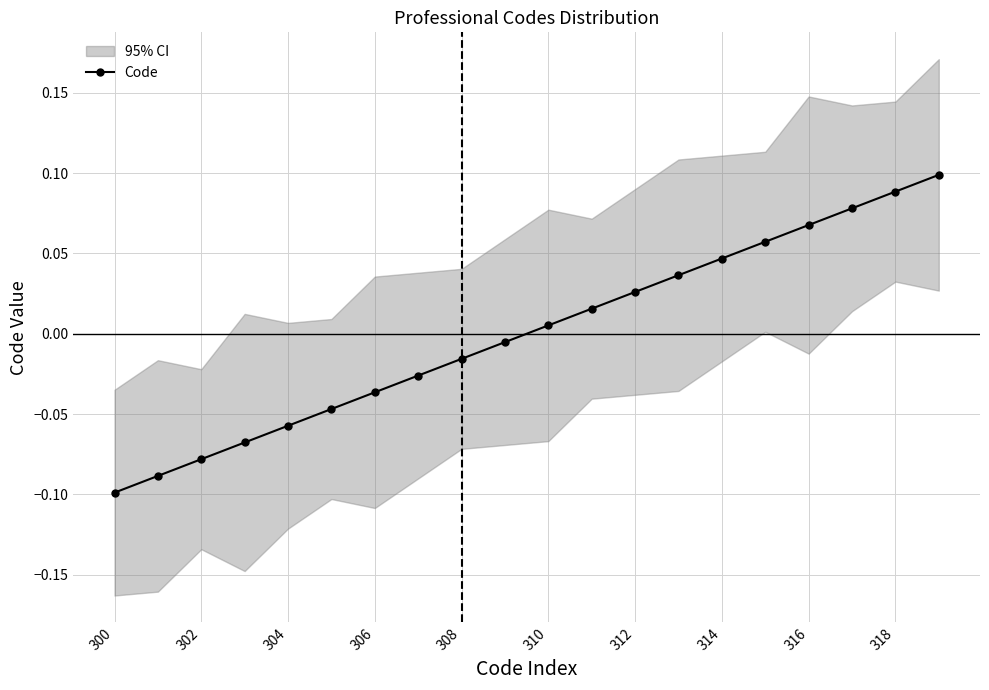

How many positive values are there?

10